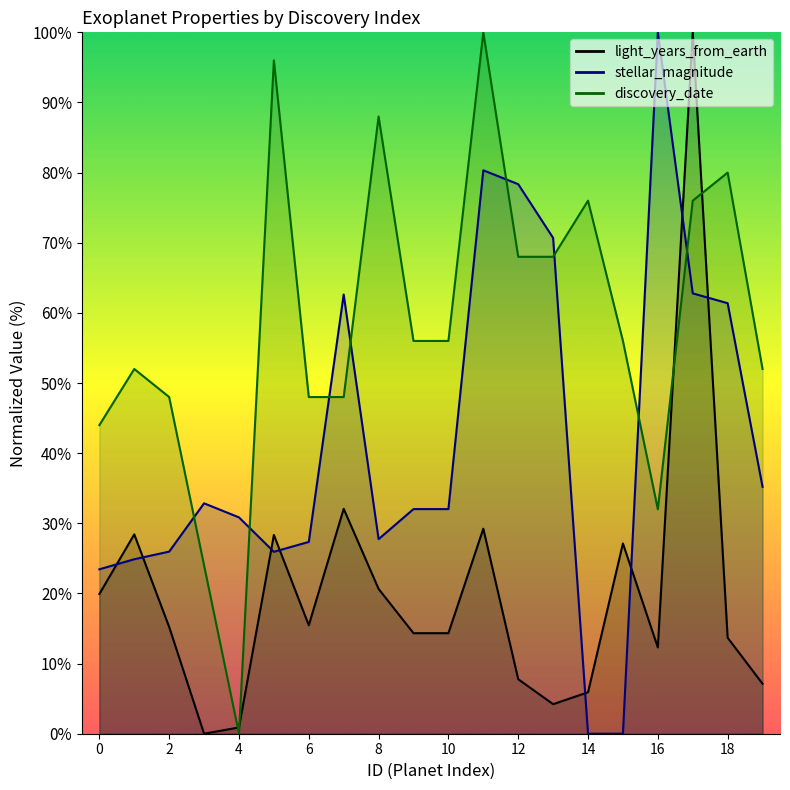

What is the spread (max minus min) of values at 0?

24.1